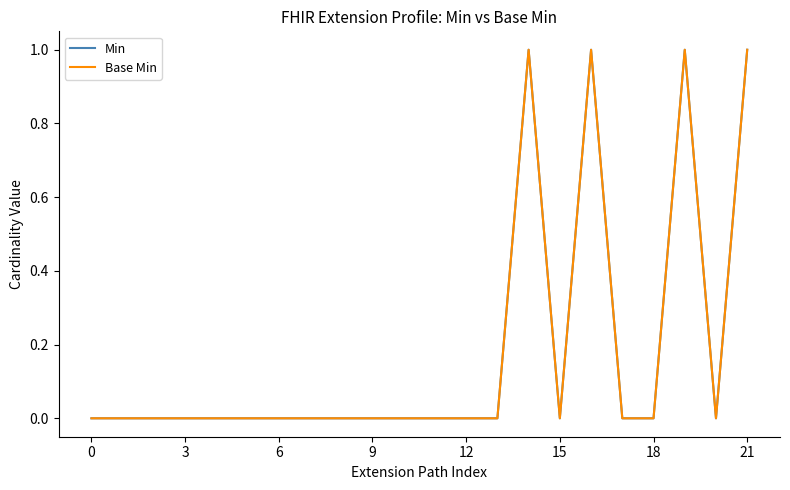

Reading left to right, list all the values displayed in this chart.

Min: 0	0	0	0	0	0	0	0	0	0	0	0	0	0	1	0	1	0	0	1	0	1
Base Min: 0	0	0	0	0	0	0	0	0	0	0	0	0	0	1	0	1	0	0	1	0	1